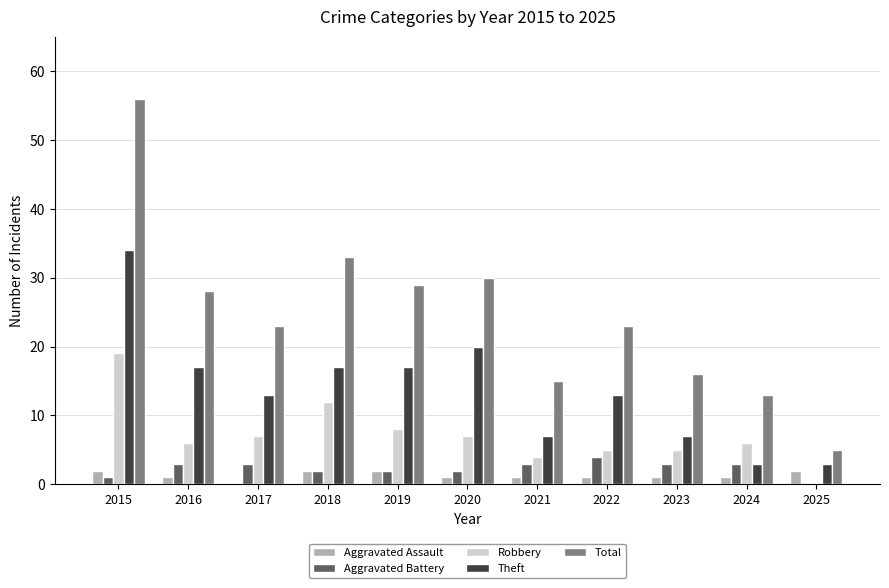

Between 2015 and 2021, which series saw the biggest shift?

Total